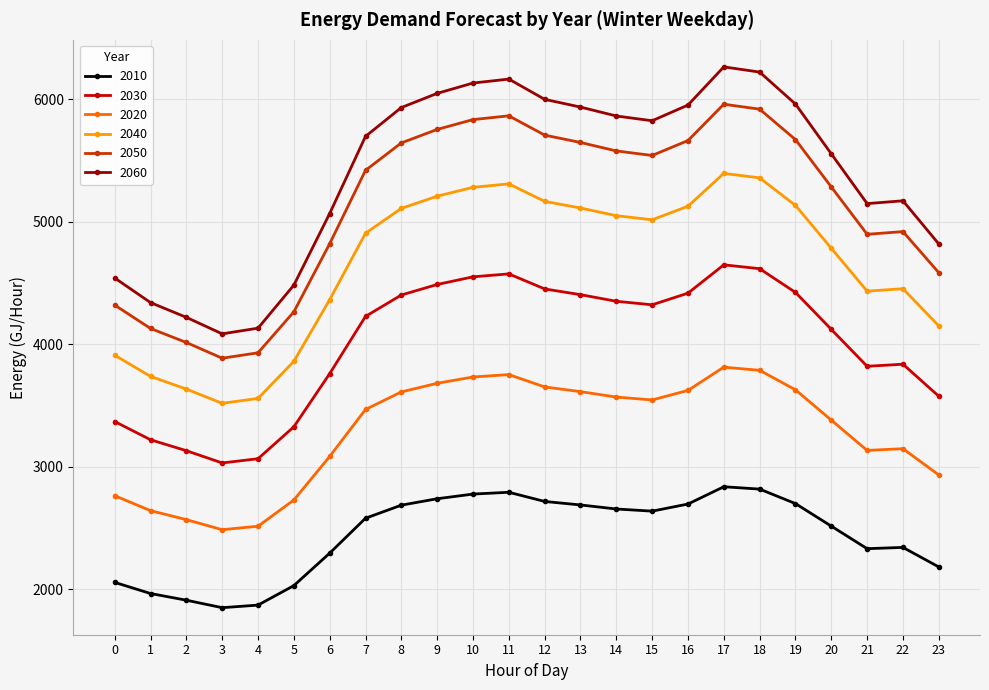

How many categories are shown in the chart?

24